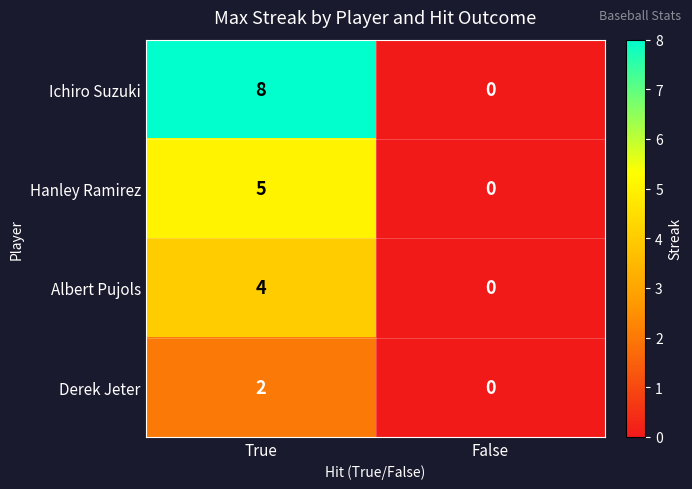

What is the spread (max minus min) of values at True?

6